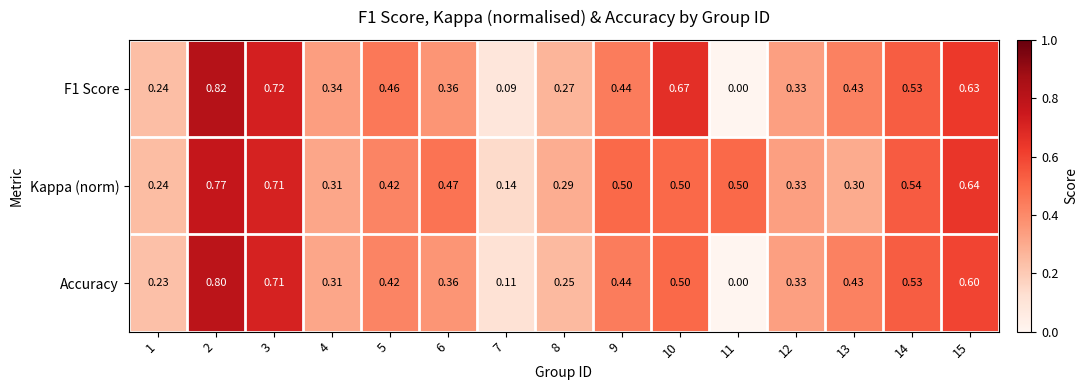

At how many categories does at least one series exceed 0?

15